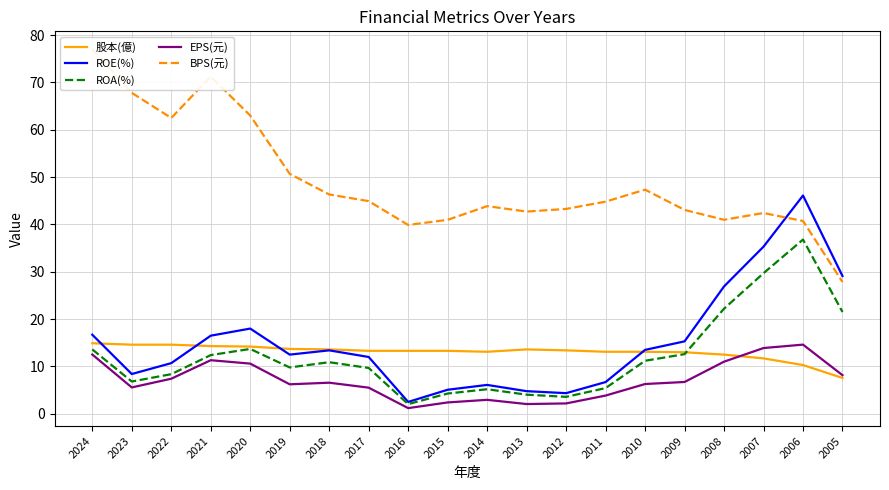

True or false: BPS(元) has more than 0 points higher than both neighbors.

True